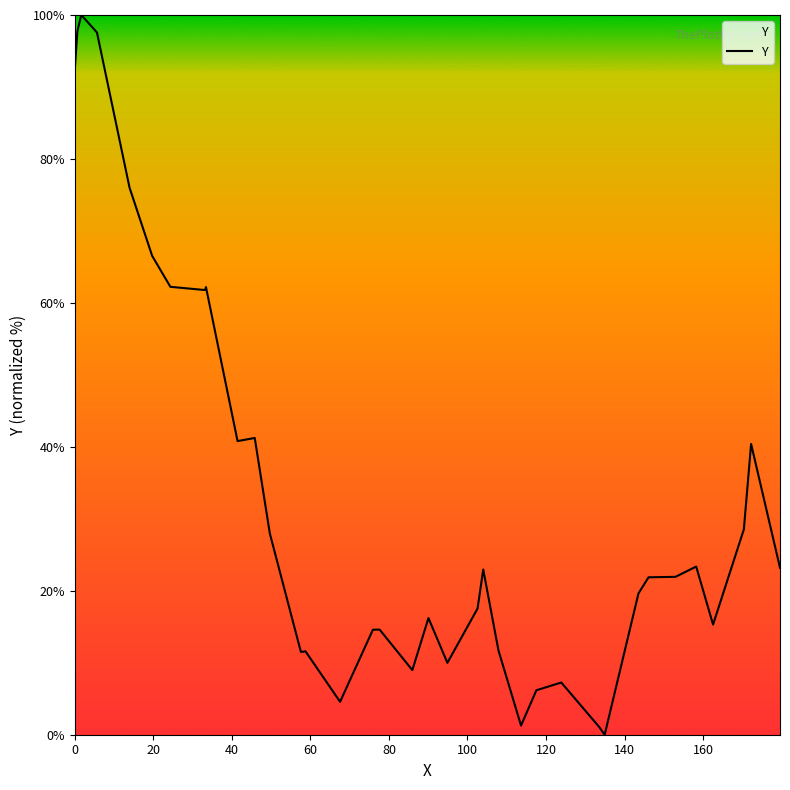

What is the maximum value shown in the chart?

100.0